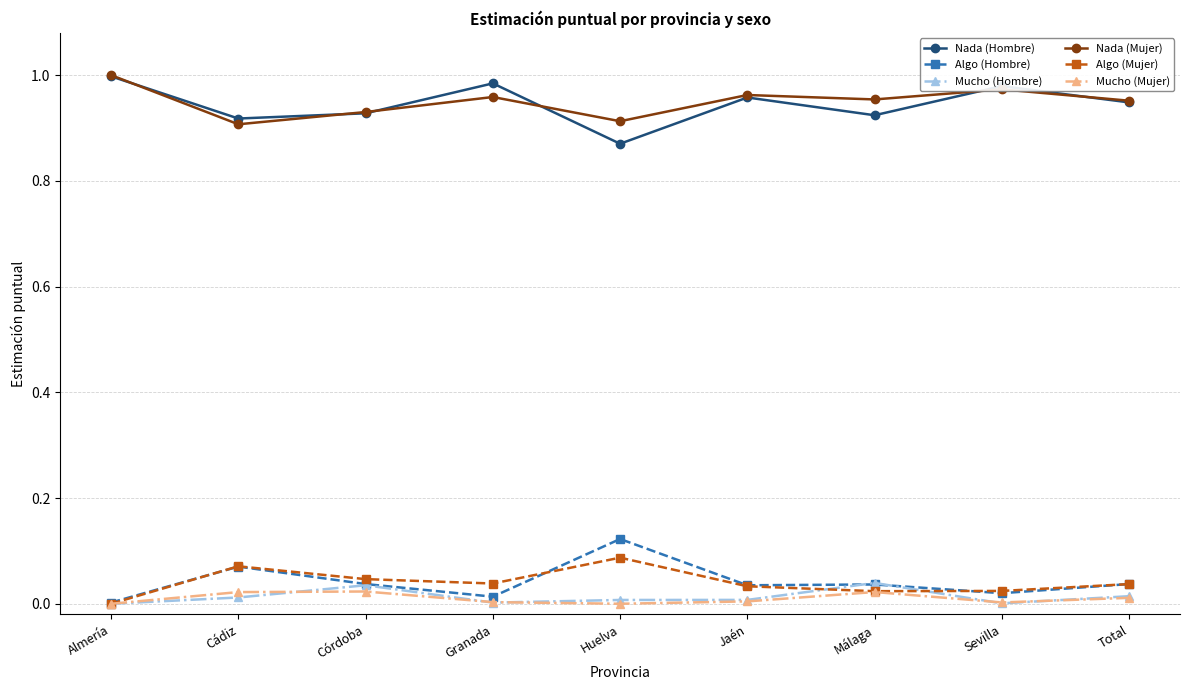

Is the value of Nada (Hombre) at Málaga greater than the value of Algo (Mujer) at Almería?

Yes